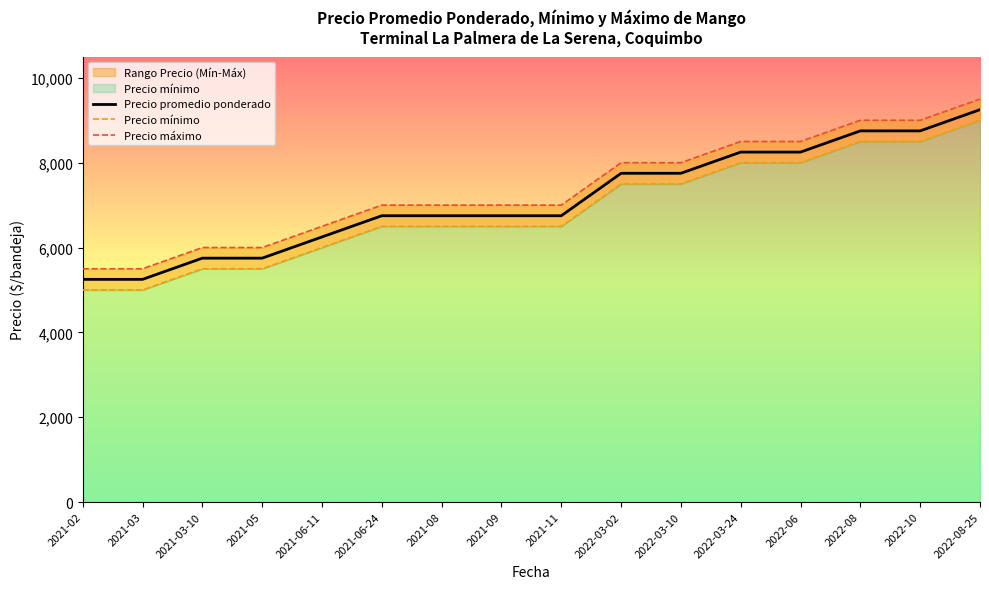

What is the minimum value shown in the chart?

5000